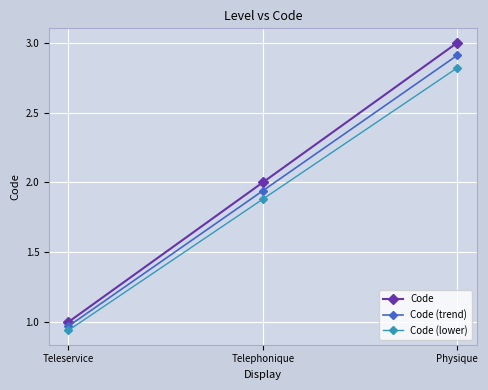

At which category is the sum across all series the highest?

Physique